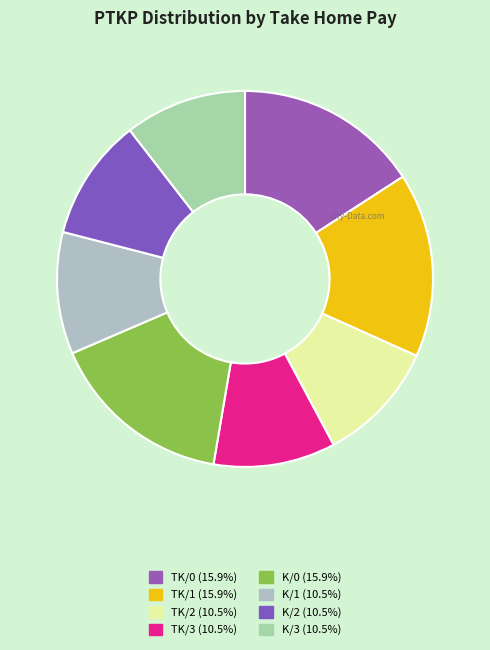

To the nearest percent, what is the average slice percentage?

12%